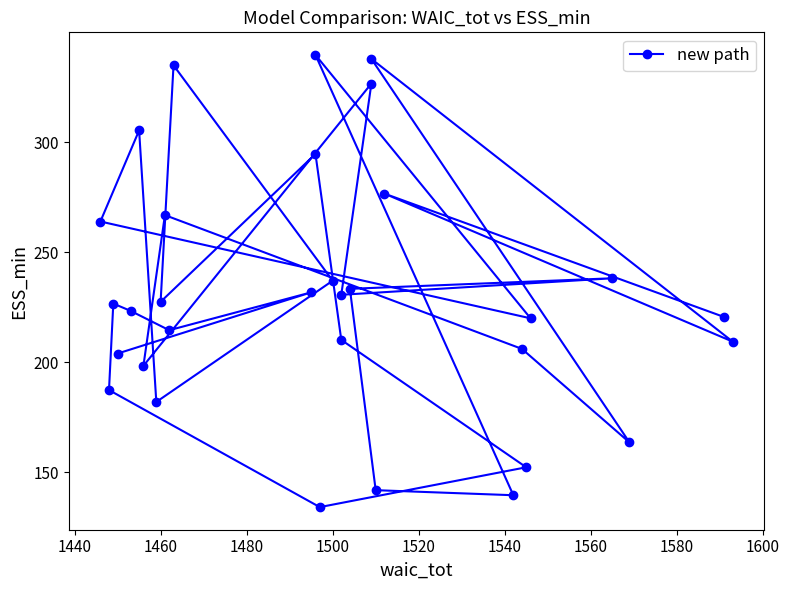

How many data points does each series have?

32